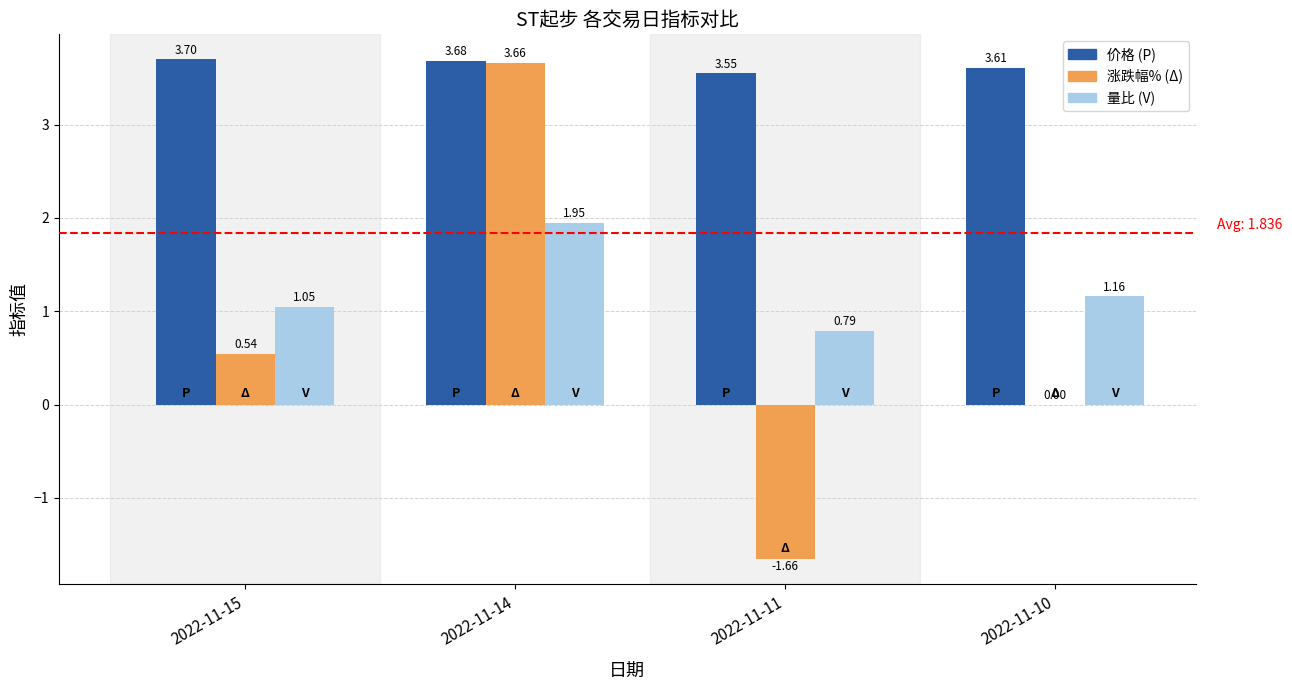

Where is 量比 (V) nearest to the value 1?

2022-11-15